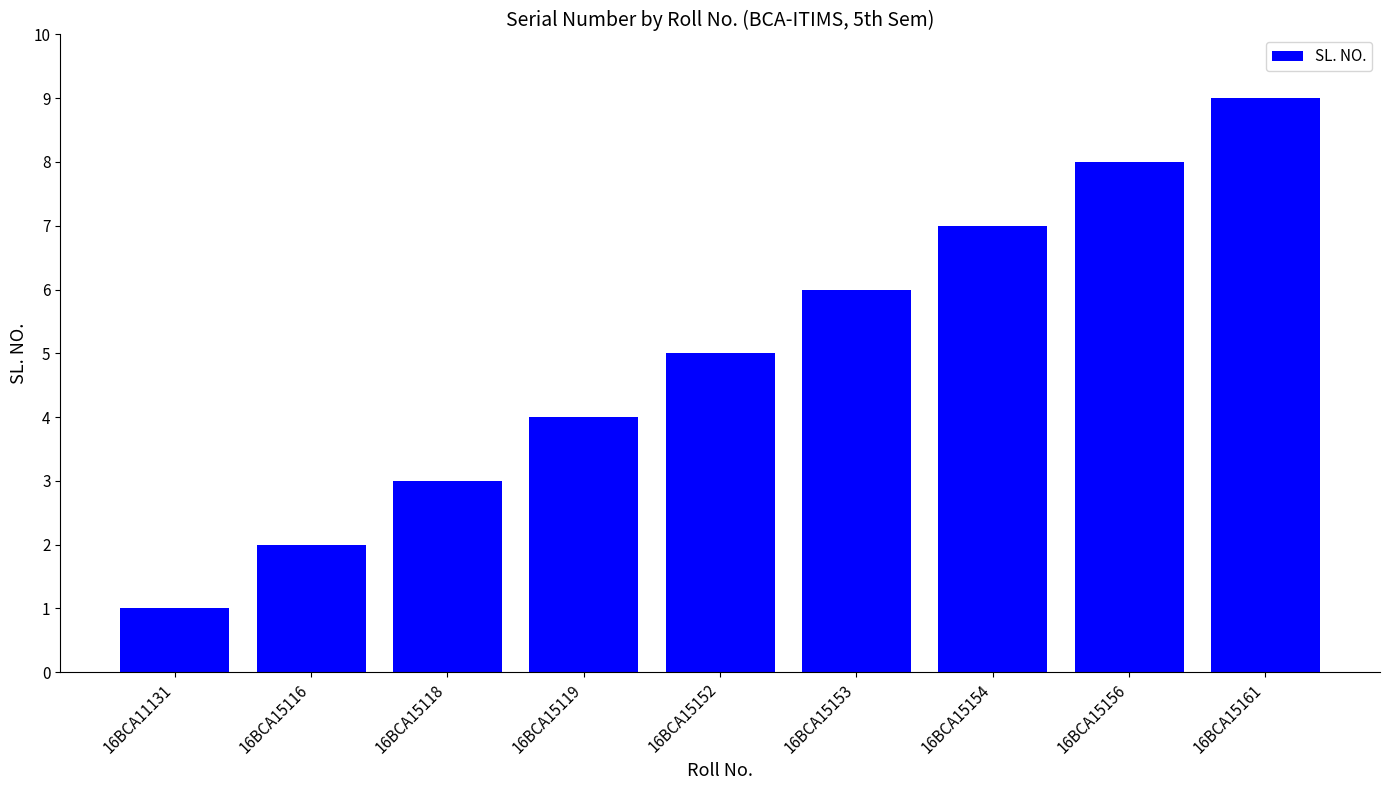

Are the bars grouped side by side (vs. stacked)?

No